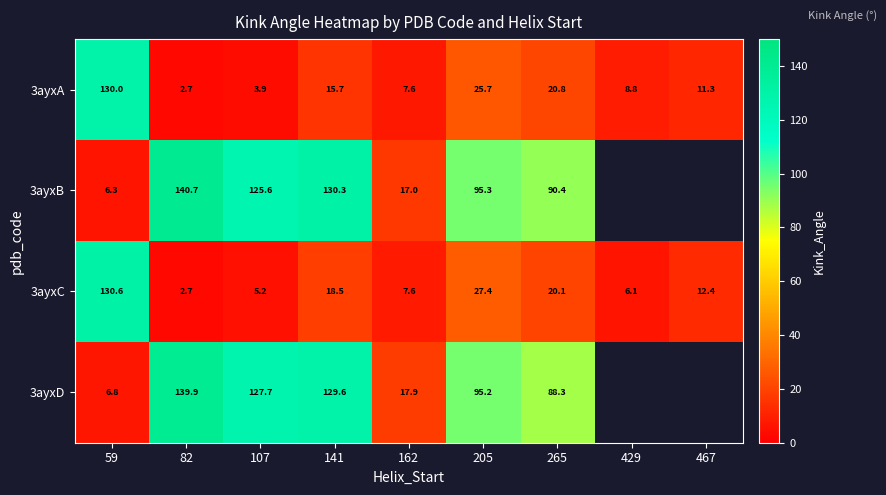

How many data points in 3ayxA are less than 11?

4